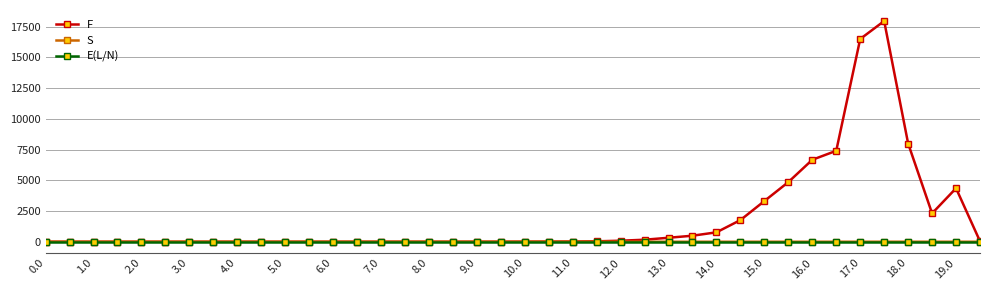

At how many categories does at least one series exceed 5214?

5